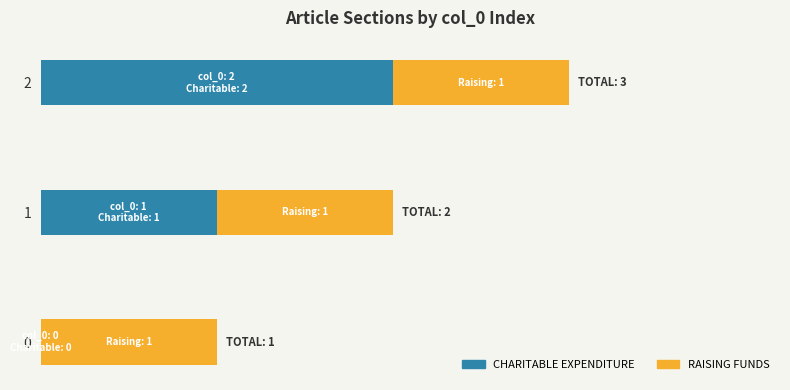

Which series has the largest total across all categories?

CHARITABLE EXPENDITURE